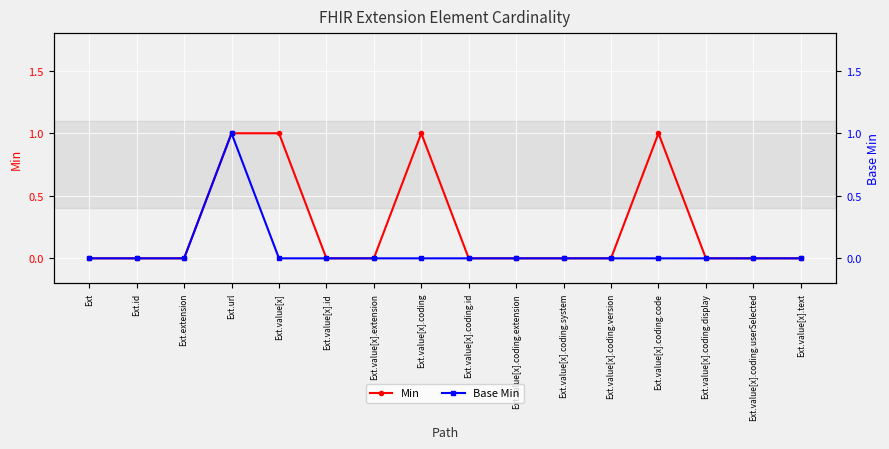

What is the maximum value shown in the chart?

1